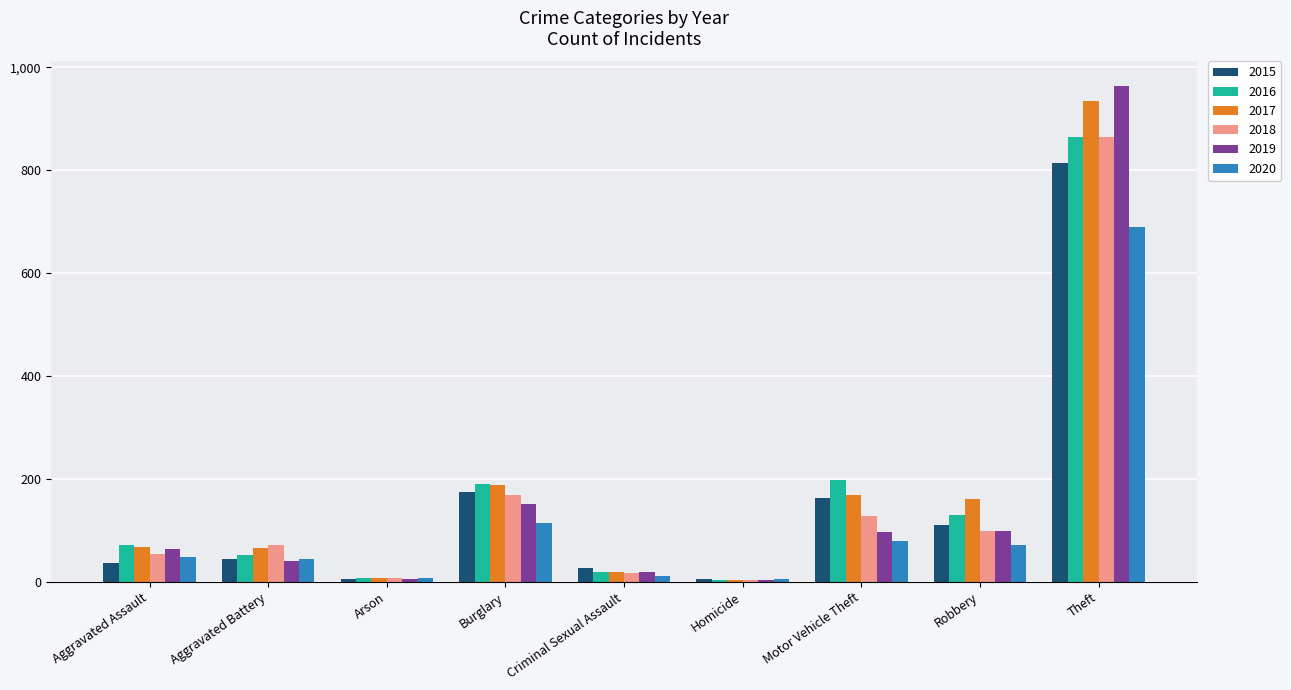

The 2015 series shows 48 at Motor Vehicle Theft. True or false?

False